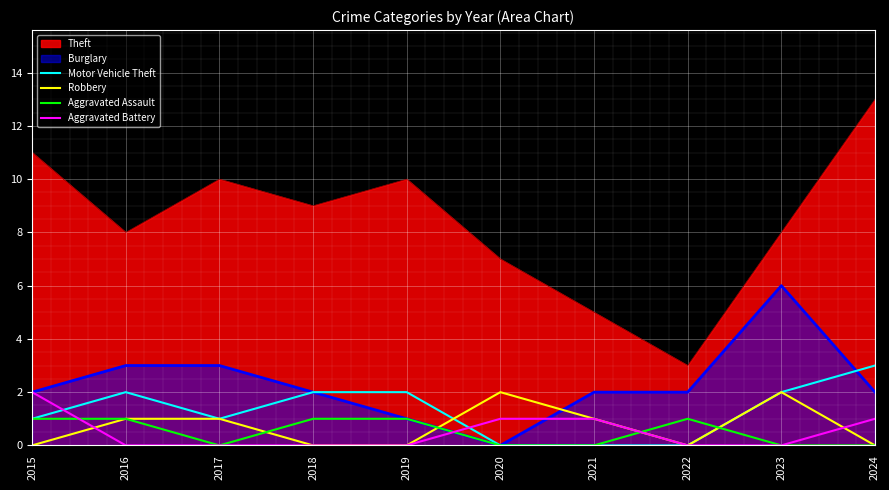

The value of Aggravated Assault at 2017 is 0. True or false?

True